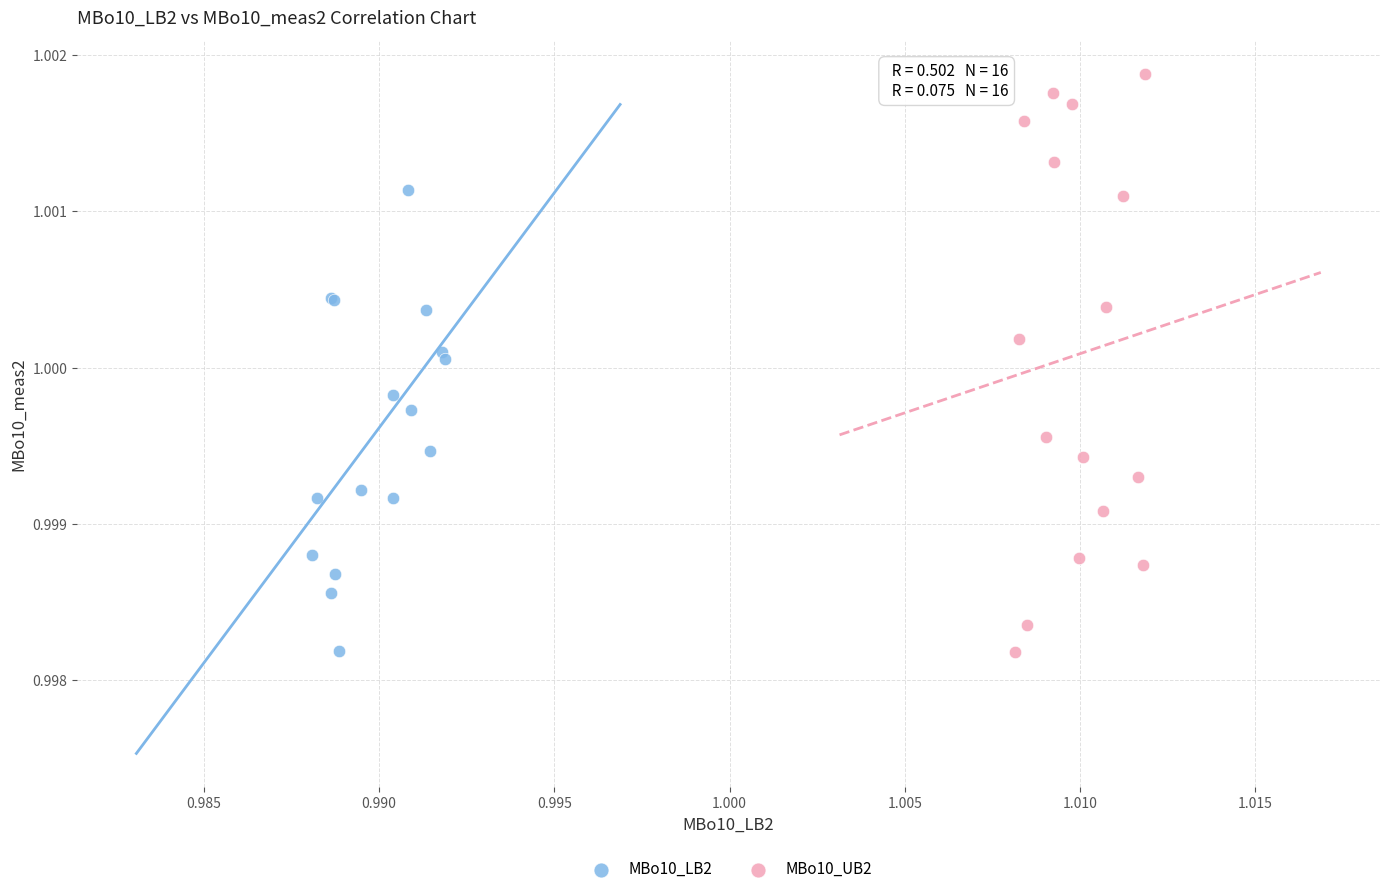

Which series reaches the maximum Y coordinate?

MBo10_UB2